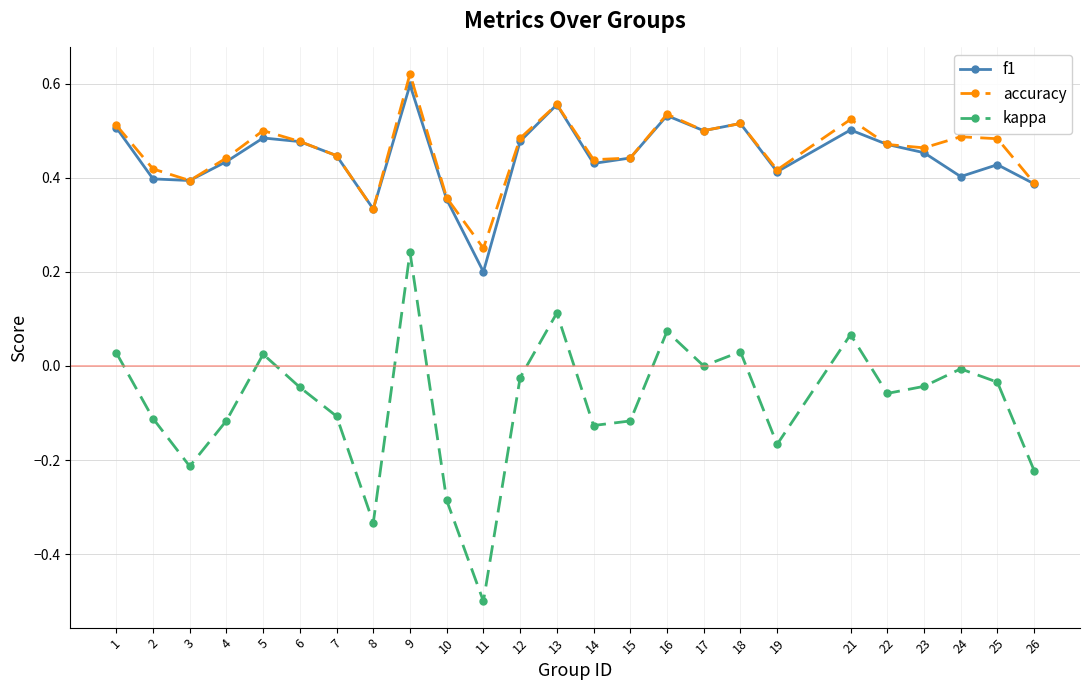

Does the chart have visible grid lines?

Yes